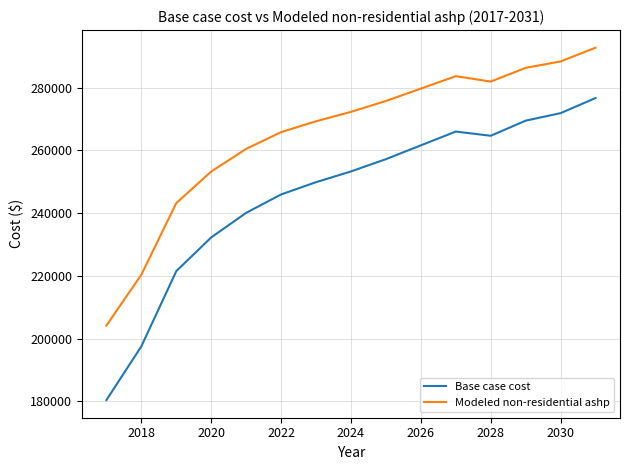

True or false: Modeled non-residential ashp and Base case cost intersect in this chart.

False